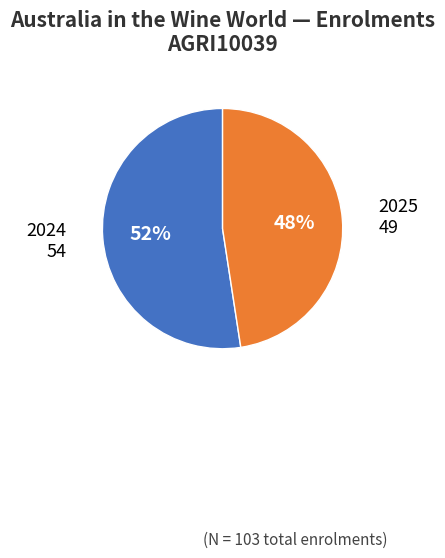

Which category has the smallest portion of the pie?

2025